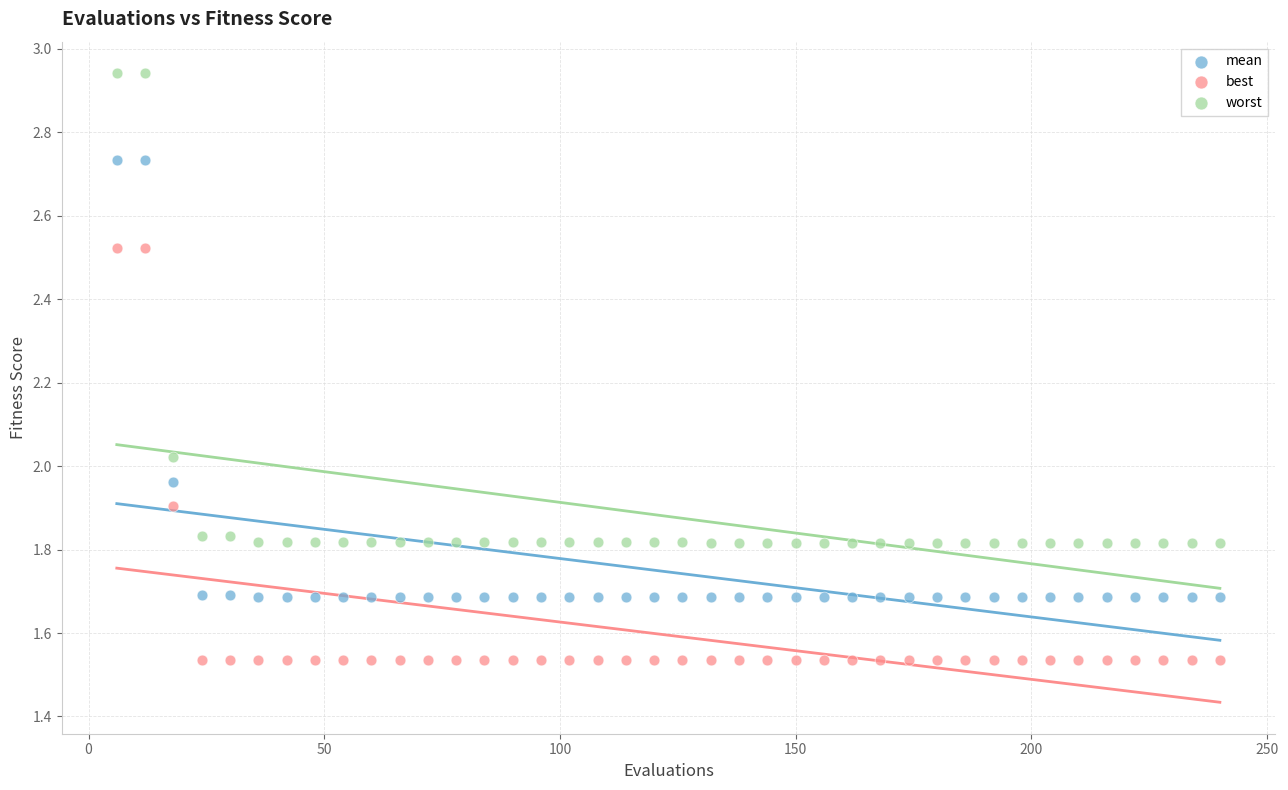

Across all data points, what is the range of Y values (max minus min)?

1.4